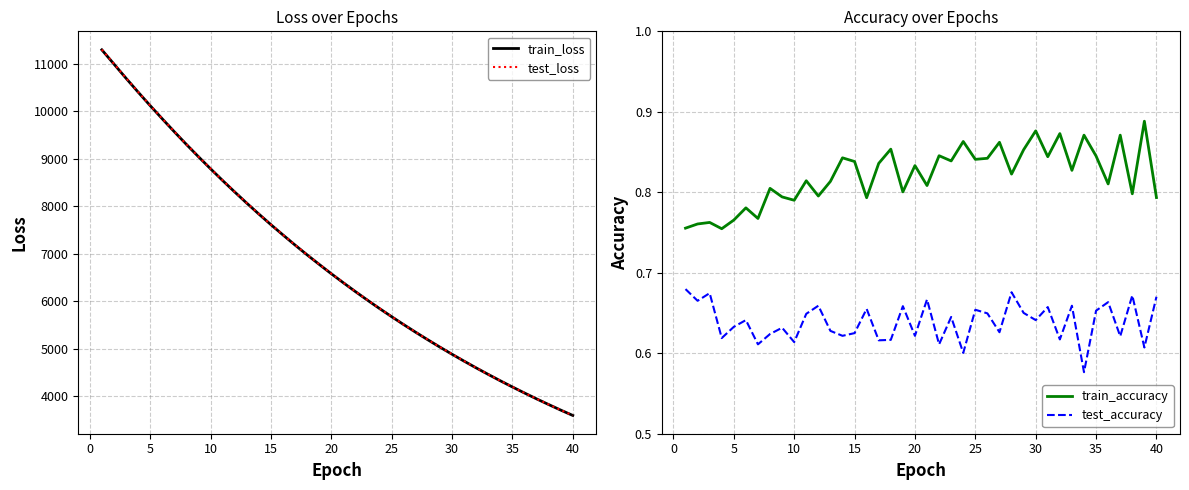

True or false: test_accuracy has a value of 0.2 at 25.

False